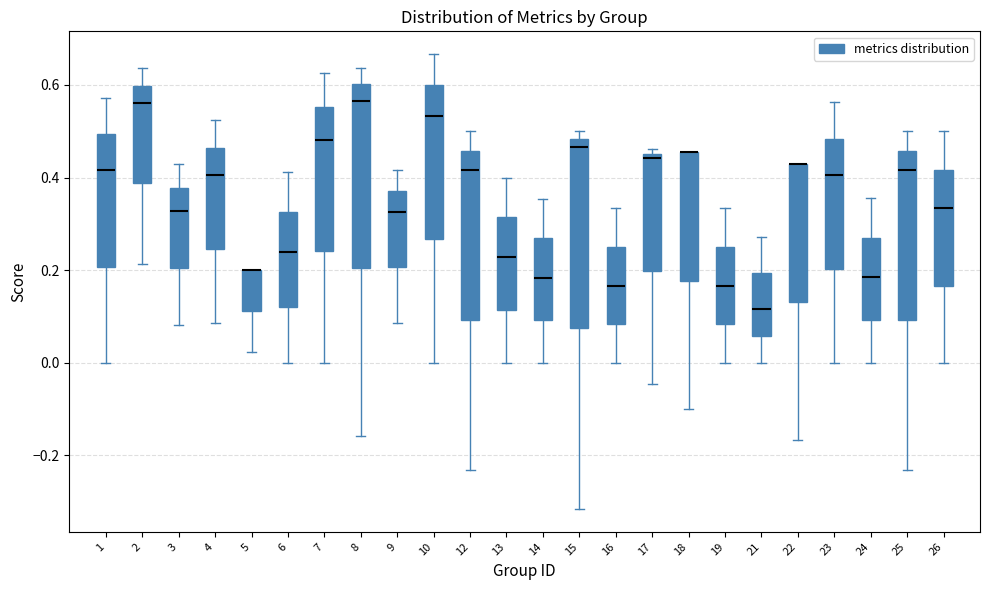

Where is the upper edge of the box at x = 2 on the y-axis? The values are not printed on the chart, so give them approximately, as read against the axis.

0.60